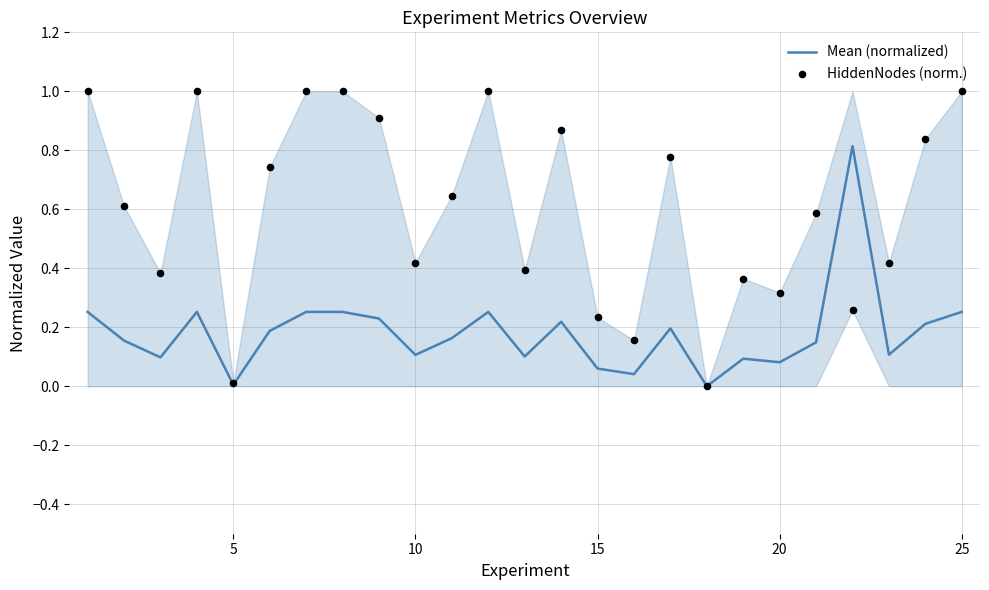

Which series contains the lowest Y value?

Mean (normalized)